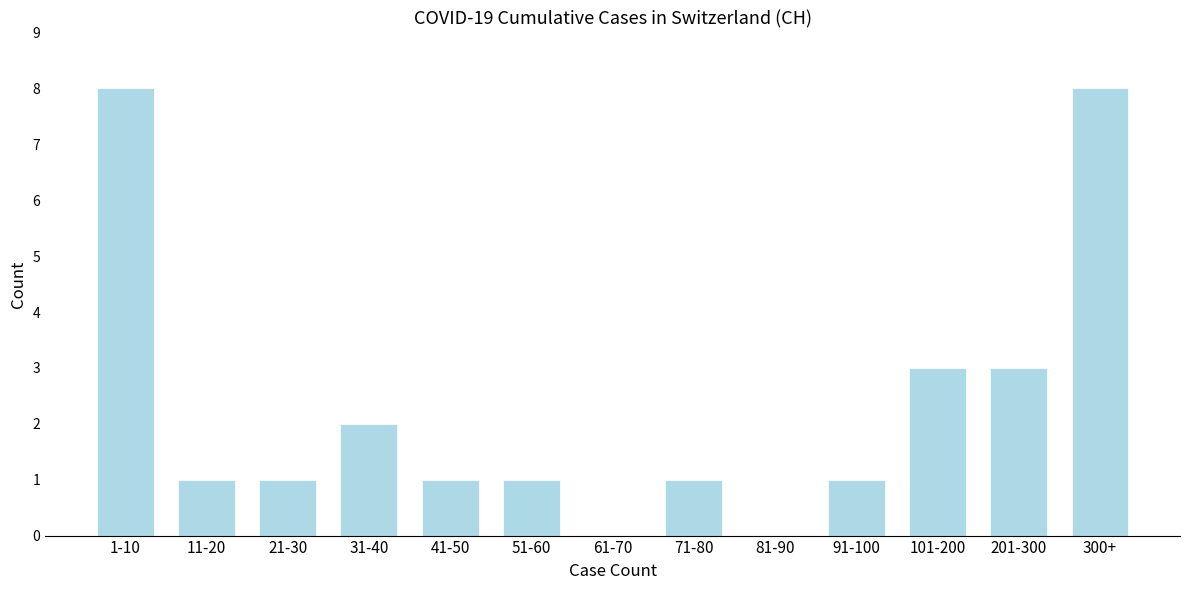

Reading left to right, what are all the values shown in this chart?

1-10=8	11-20=1	21-30=1	31-40=2	41-50=1	51-60=1	61-70=0	71-80=1	81-90=0	91-100=1	101-200=3	201-300=3	300+=8